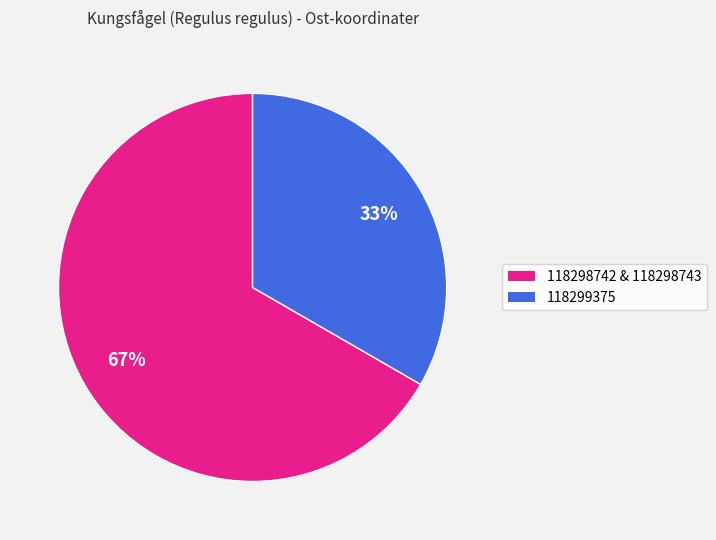

To the nearest percent, what is the average slice percentage?

50%